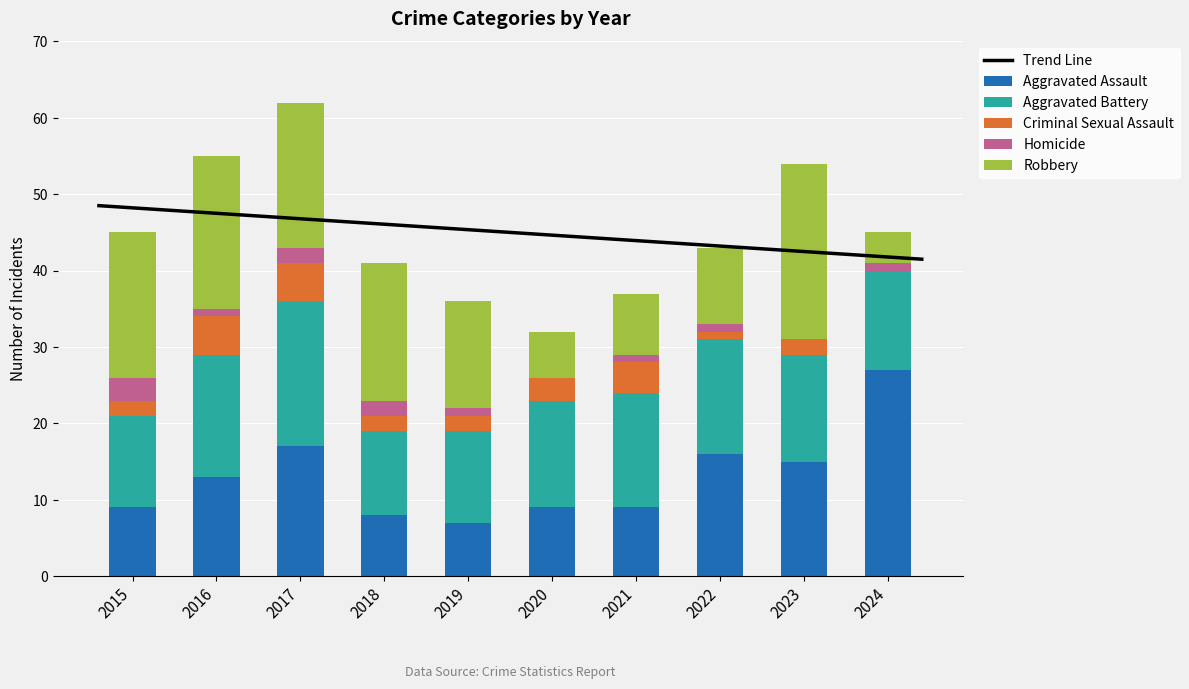

Which category has the highest value in the Aggravated Assault series?

2024